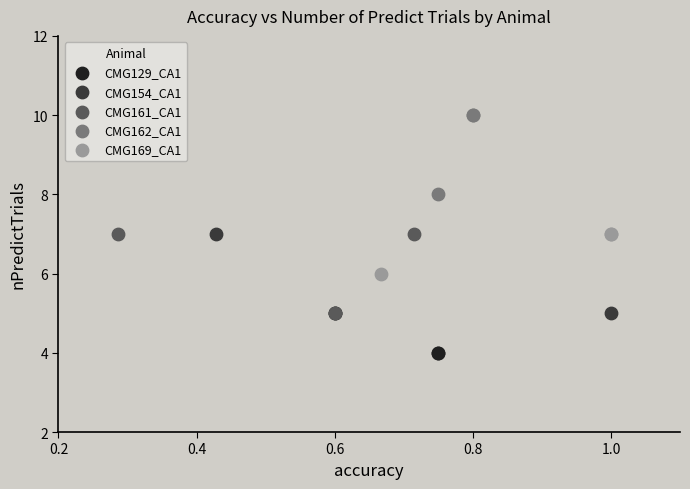

Which series contains the lowest Y value?

CMG129_CA1